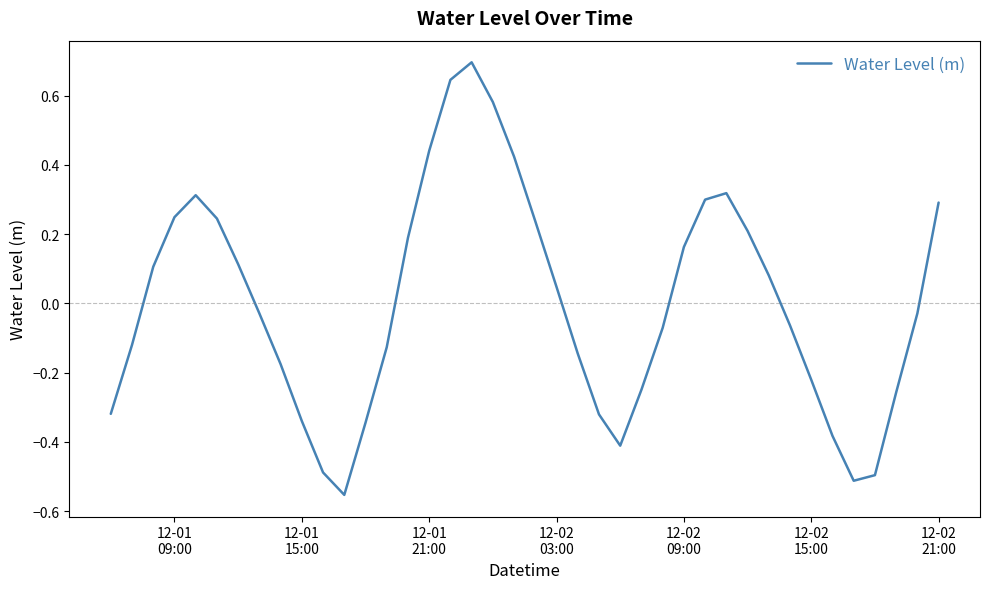

How many negative values are there?

21